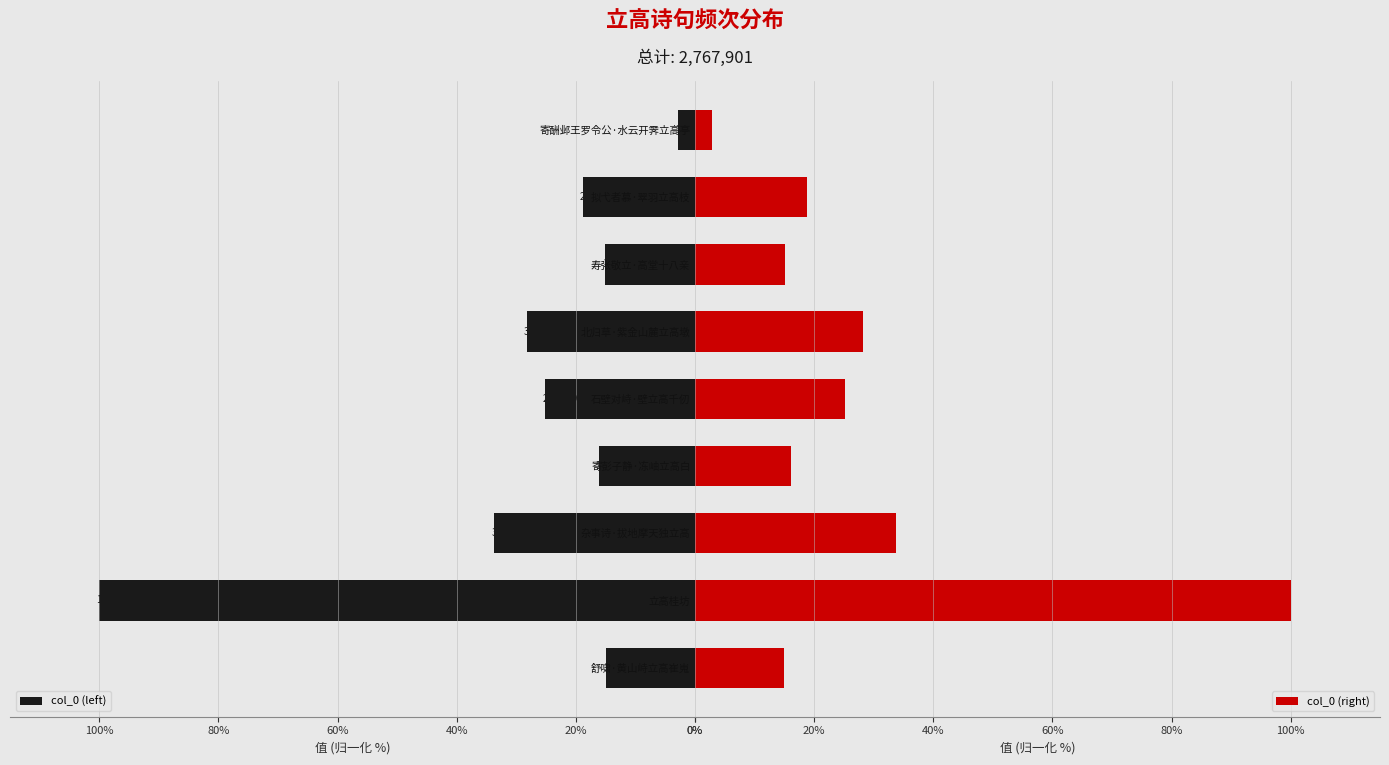

Is it true that col_0 (right) equals 18.9 at 拟弋者慕·翠羽立高枝?

True